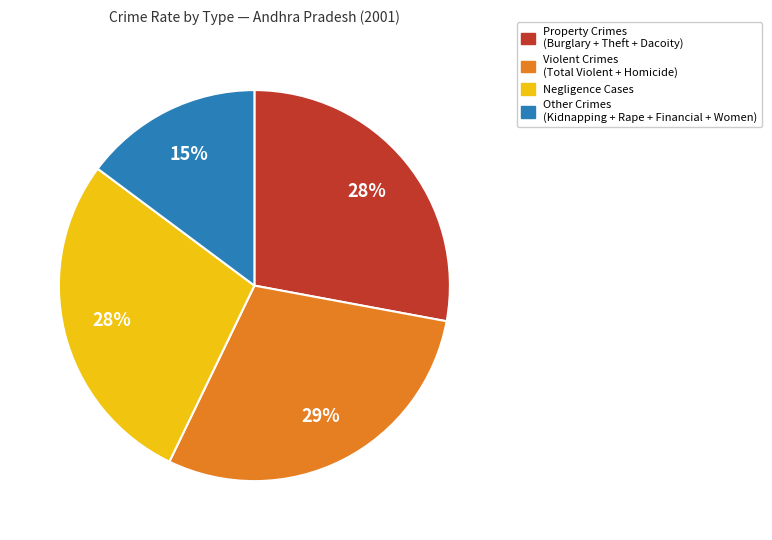

Does any single category account for the majority?

No